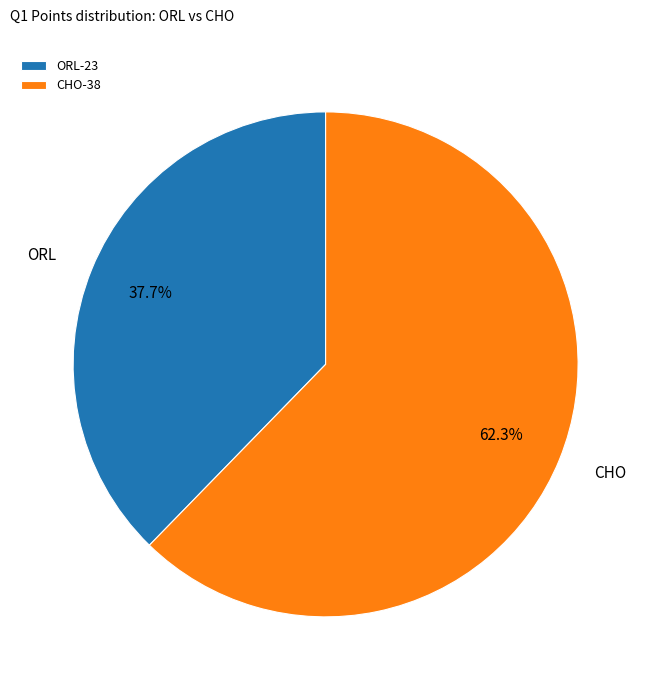

Is there any slice that represents more than half of the pie?

Yes